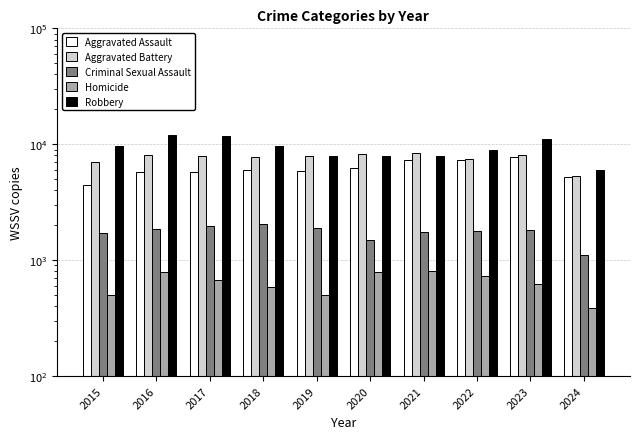

Reading left to right, what are all the values shown in this chart?

Aggravated Assault: 4480	5713	5793	6002	5841	6265	7242	7280	7710	5197
Aggravated Battery: 7019	8086	7845	7735	7858	8320	8347	7491	8078	5340
Criminal Sexual Assault: 1703	1850	1976	2033	1912	1487	1740	1799	1831	1115
Homicide: 496	786	672	588	499	787	804	724	626	383
Robbery: 9638	11960	11880	9681	7995	7855	7920	8963	11053	5972